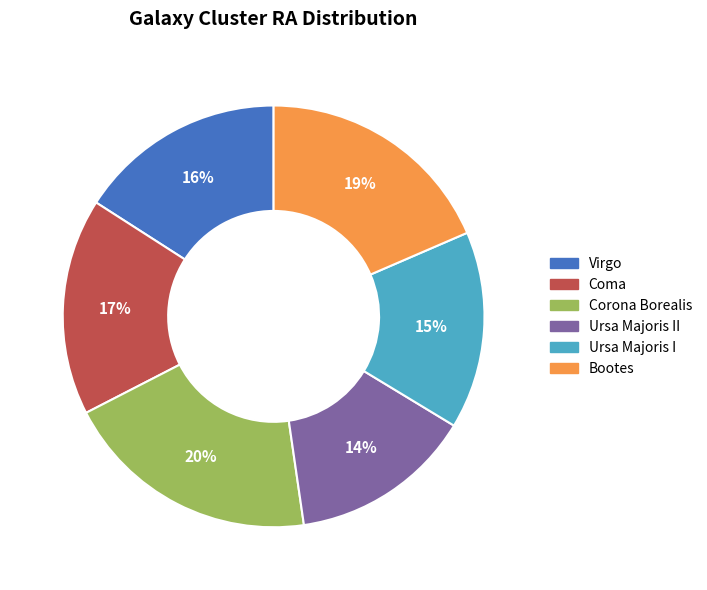

How many segments does this pie chart have?

6